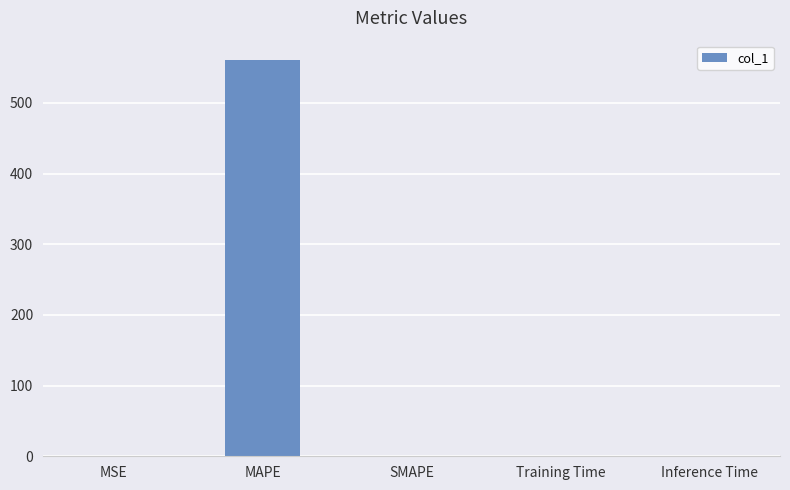

At which category does the chart reach its peak across all series?

MAPE